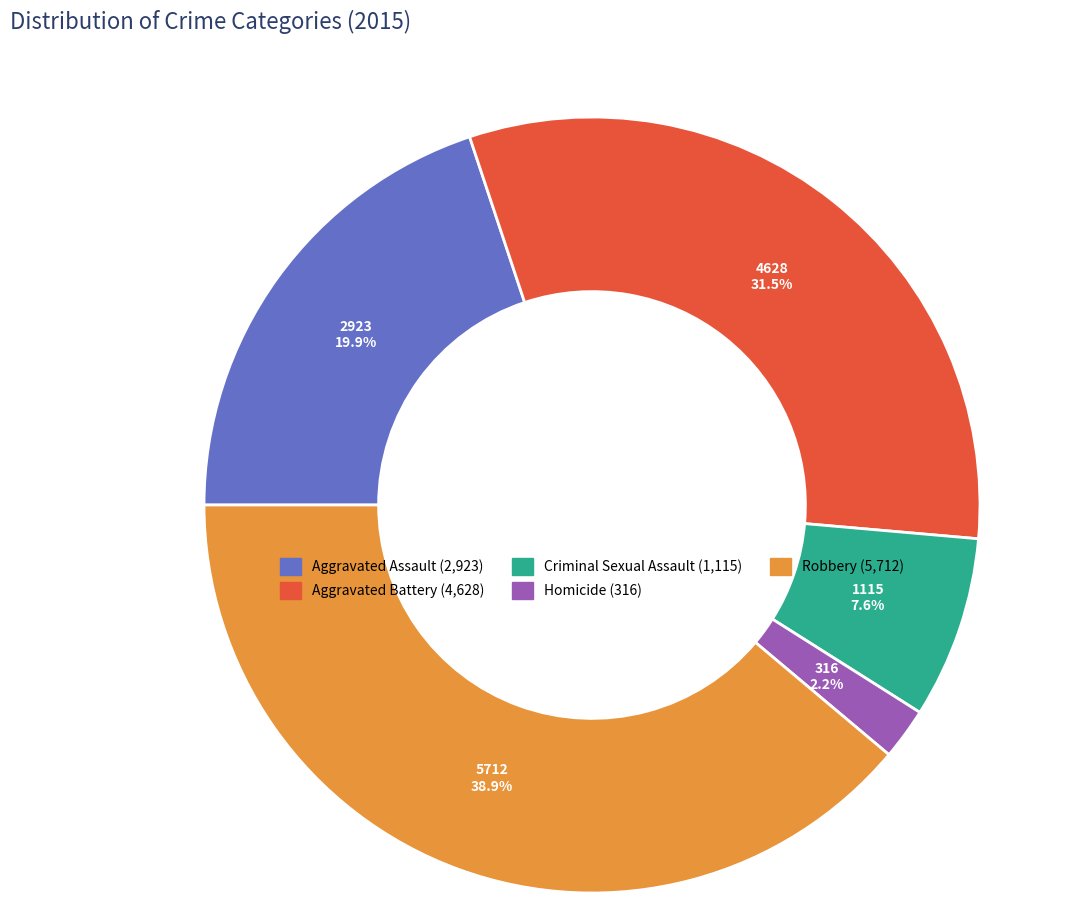

What percentage is the Aggravated Assault slice, to the nearest percent?

20%